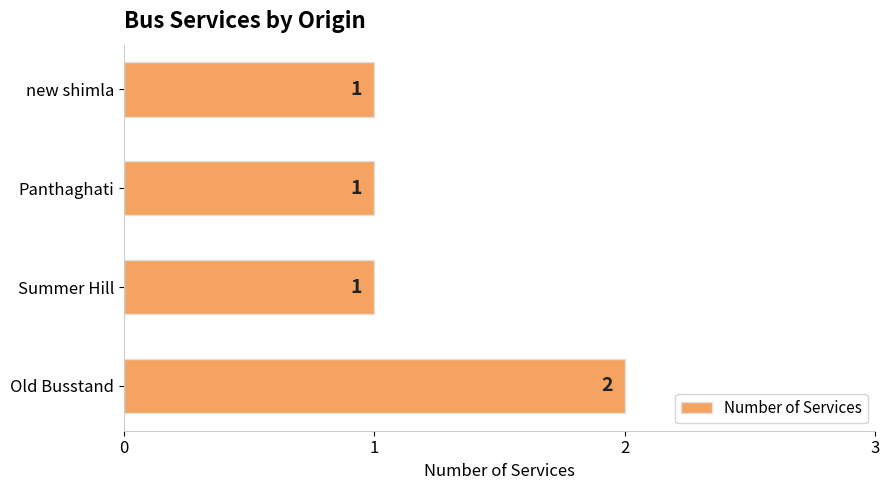

What is the ratio of the value at Panthaghati to the value at Summer Hill?

1.0